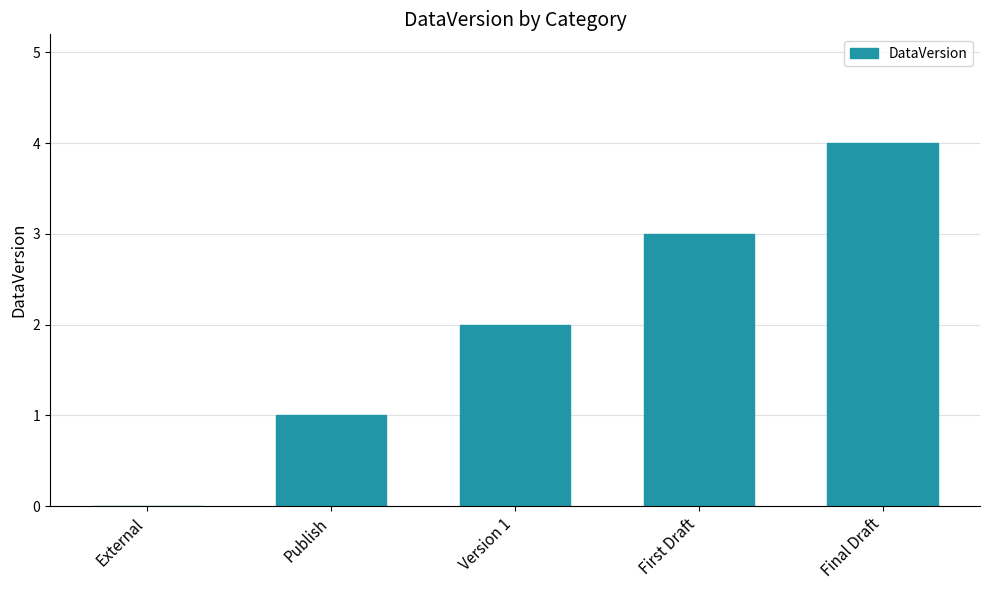

True or false: the data shows 2 at Publish.

False